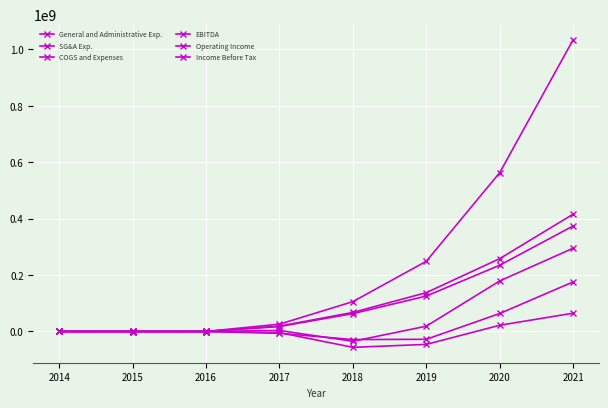

Is this an area chart (filled region under the line)?

No